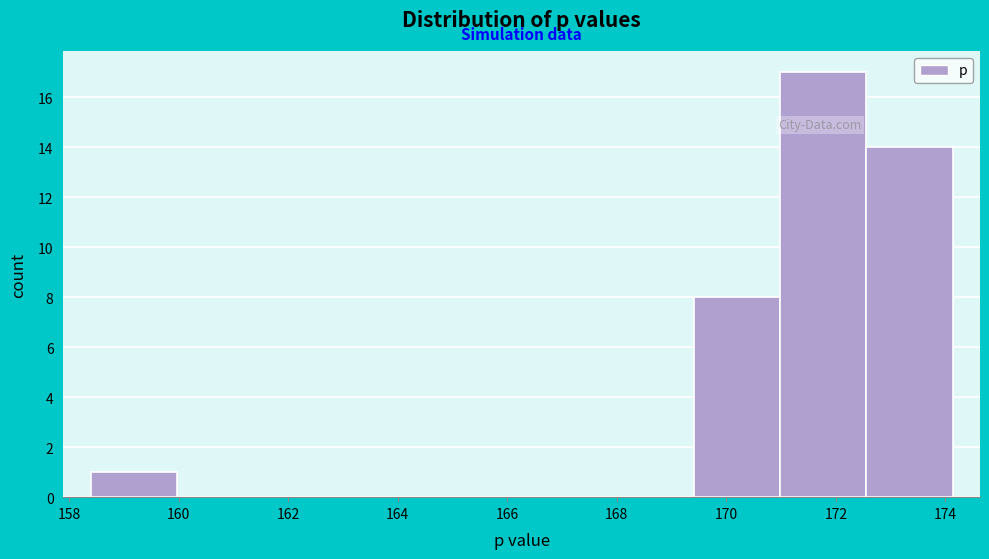

Reading left to right, list every bar in this chart as the range it spans on the x-axis followed by its height. Neither the bar edges nor the heights are printed on the chart, so give them approximately, as read against the axes.

158.4 to 160.0: 1
160.0 to 161.6: 0
161.6 to 163.2: 0
163.2 to 164.6: 0
164.6 to 166.2: 0
166.2 to 167.8: 0
167.8 to 169.4: 0
169.4 to 171.0: 8
171.0 to 172.6: 17
172.6 to 174.2: 14